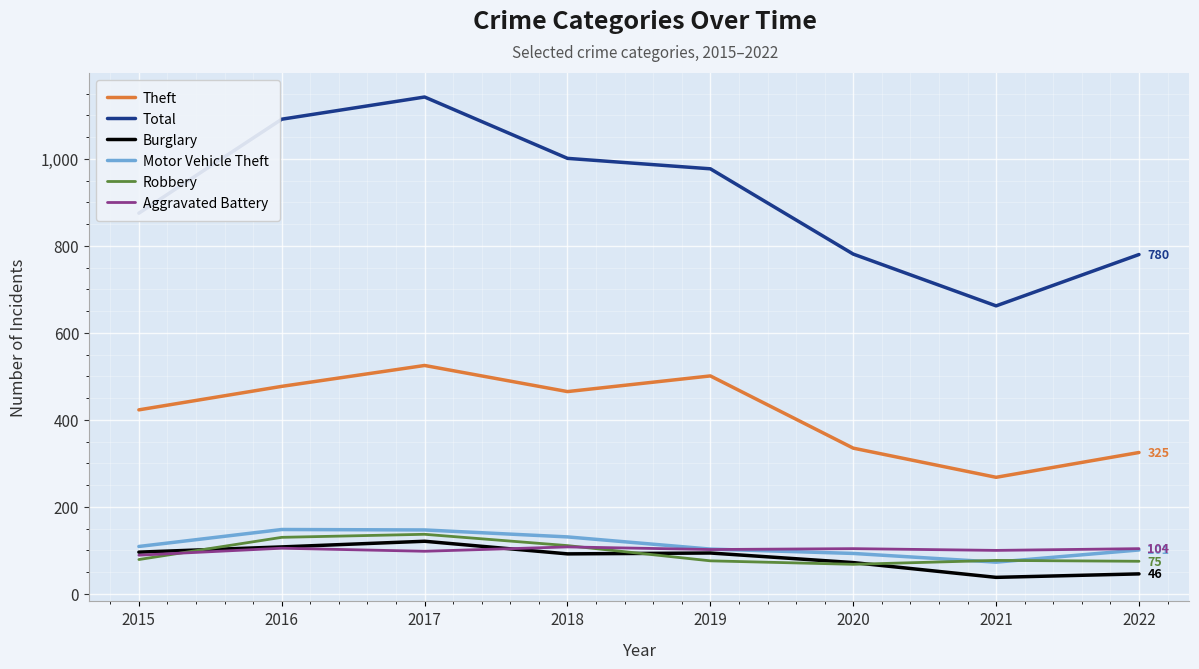

Which category has the lowest value in the Theft series?

2021